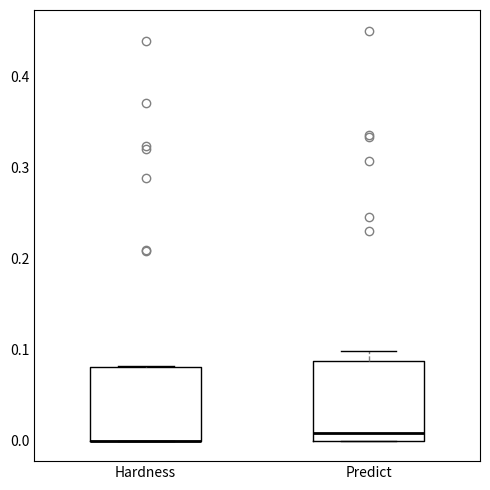

Reading left to right, transcribe this box plot: for each box, give where its median line is, the range the box spans, and where its two whiskers end, as read against the y-axis. The values are not printed on the chart, so give them approximately, as read against the axis.

Hardness: median 0.00 (drawn on the box's lower edge), box 0.00 to 0.08, whiskers 0.00 to 0.08
Predict: median 0.01, box 0.00 to 0.09, whiskers 0.00 to 0.10